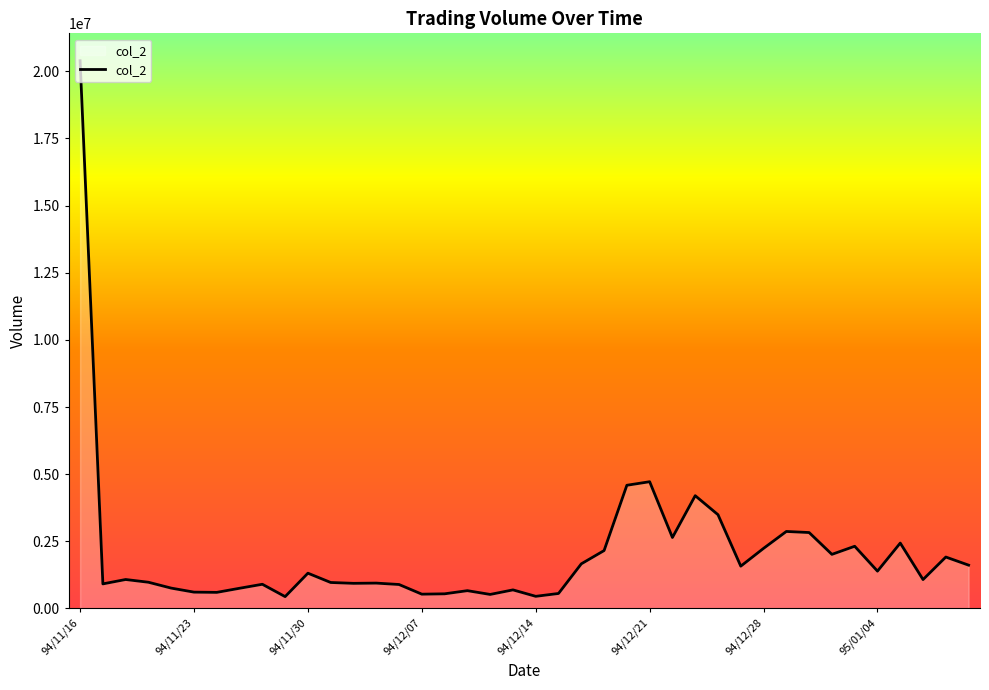

What is the maximum value shown in the chart?

20394890